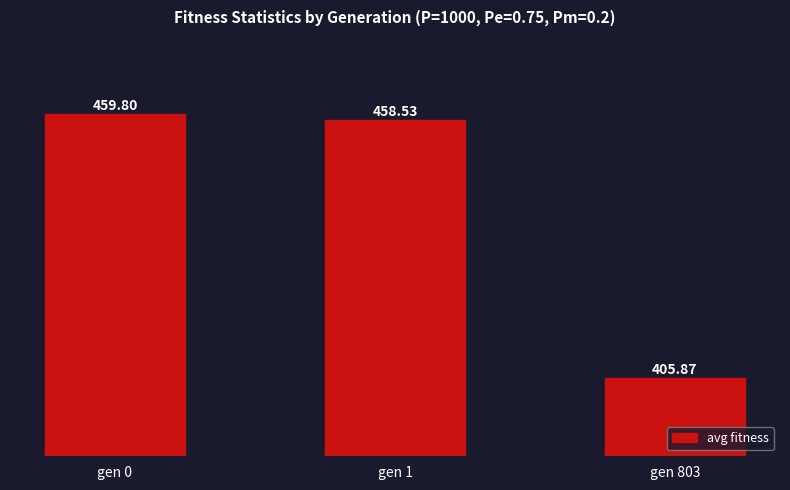

The value at gen 1 is 109.4. True or false?

False